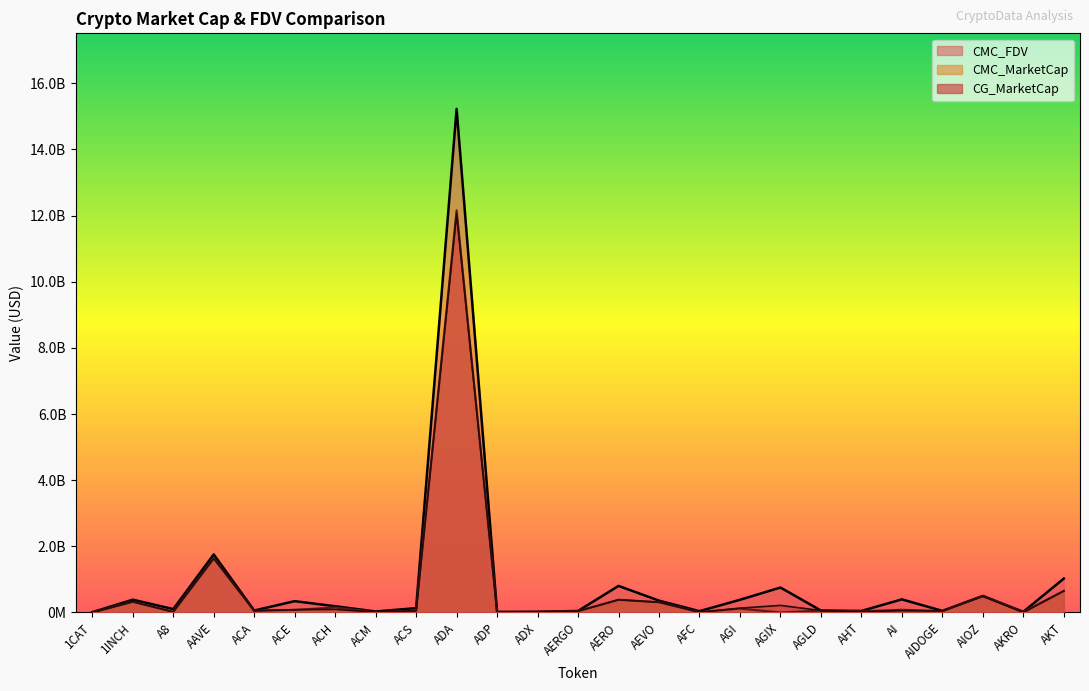

Reading left to right, extract all data points from this chart.

CMC_FDV: 1CAT=9604730.7	1INCH=386341868.5	A8=102936683.3	AAVE=1755612877.5	ACA=58975246.7	ACE=342330946.7	ACH=188940728.1	ACM=29937723.3	ACS=131772833.3	ADA=15226302408.6	ADP=18203813.7	ADX=21695984.4	AERGO=45530652.3	AERO=803559018.0	AEVO=357593044.7	AFC=39842313.2	AGI=383576811.5	AGIX=754454394.5	AGLD=58509165.8	AHT=46788855.3	AI=396360475.3	AIDOGE=48518784.6	AIOZ=500818968.1	AKRO=20698739.7	AKT=1025778186.2
CMC_MarketCap: 1CAT=0.0	1INCH=323361967.6	A8=17846798.6	AAVE=1635447136.2	ACA=54842939.9	ACE=78528523.1	ACH=151092070.0	ACM=9616869.4	ACS=53506015.4	ADA=12159702590.7	ADP=5551192.4	ADX=20834802.4	AERGO=40522280.5	AERO=384728694.6	AEVO=309821750.3	AFC=10025916.7	AGI=116488473.5	AGIX=0.0	AGLD=58509165.8	AHT=34638756.9	AI=81873210.7	AIDOGE=44175139.8	AIOZ=500818968.1	AKRO=18364789.7	AKT=655202881.6
CG_MarketCap: 1CAT=0.0	1INCH=323971287.0	A8=19954854.0	AAVE=1635058557.0	ACA=54876712.0	ACE=83121980.0	ACH=93501865.0	ACM=9619039.0	ACS=53487238.0	ADA=12057018947.0	ADP=5491400.0	ADX=20849601.0	AERGO=40123877.0	AERO=384170989.0	AEVO=310032740.0	AFC=10063140.0	AGI=130707967.0	AGIX=214312307.0	AGLD=58512847.0	AHT=24212359.0	AI=51552858.0	AIDOGE=47601679.0	AIOZ=496148014.0	AKRO=414821.0	AKT=648256611.0